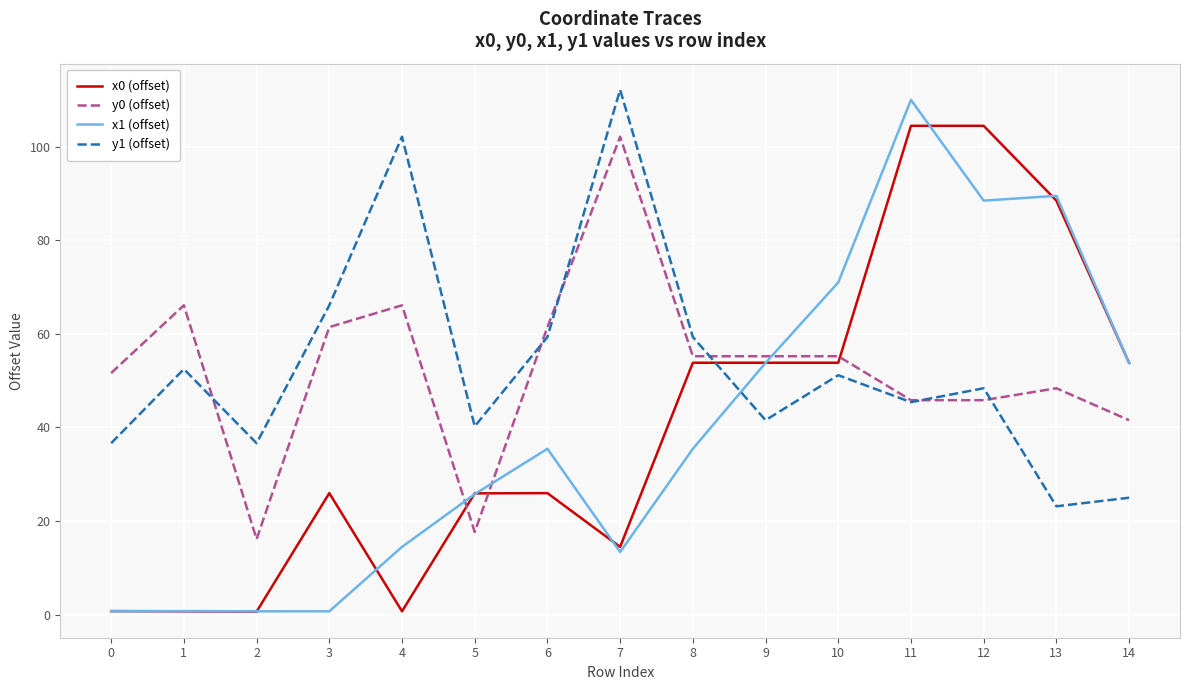

How many times do x0 (offset) and y0 (offset) cross each other?

3